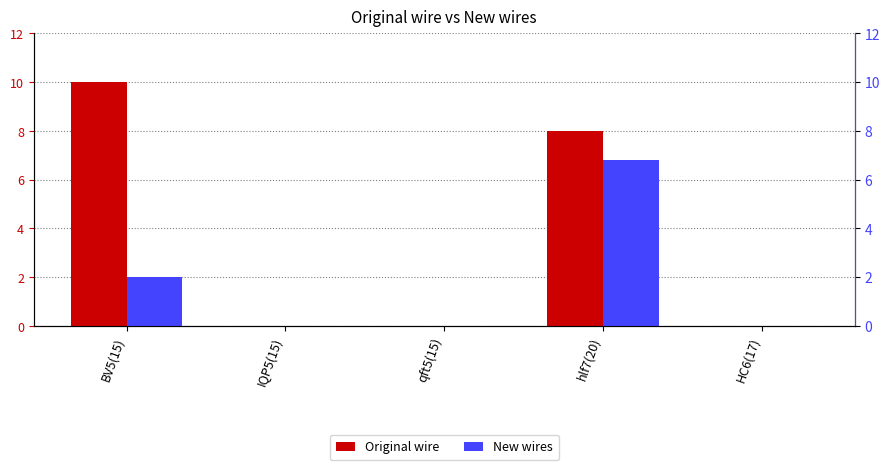

List the labels in order of New wires value, largest first.

hlf7(20), BV5(15), IQP5(15), qft5(15), HC6(17)